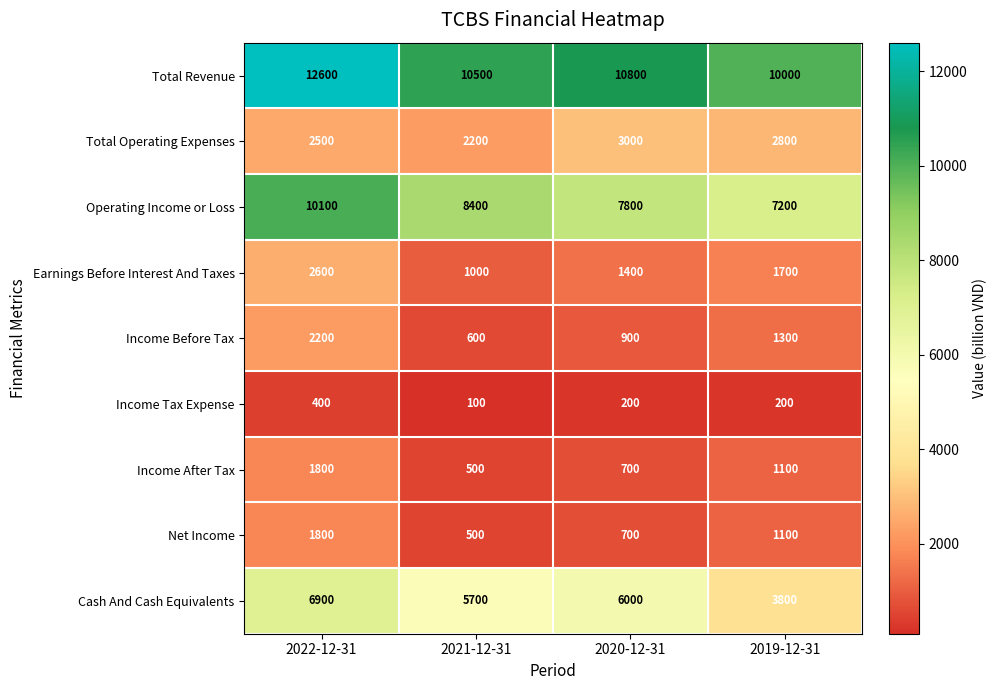

What is the difference between the Income Tax Expense values at 2020-12-31 and 2021-12-31?

100